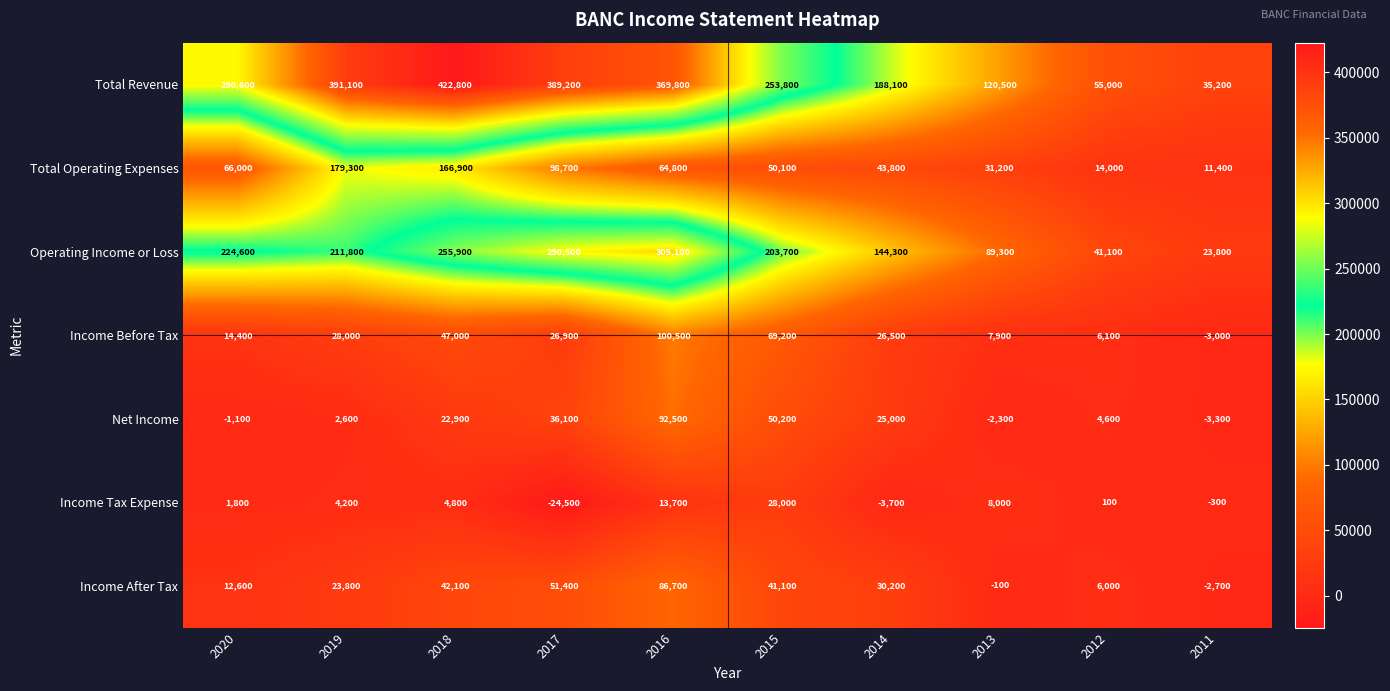

Which series has the widest spread of values?

Total Revenue